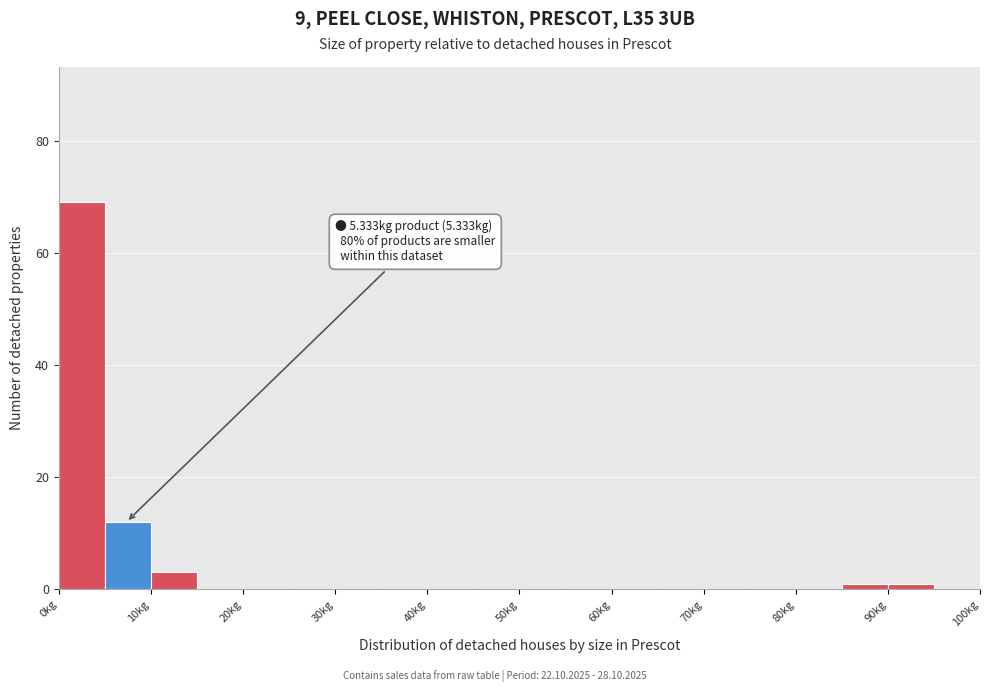

Which range on the x-axis has the tallest bar?

0 to 5